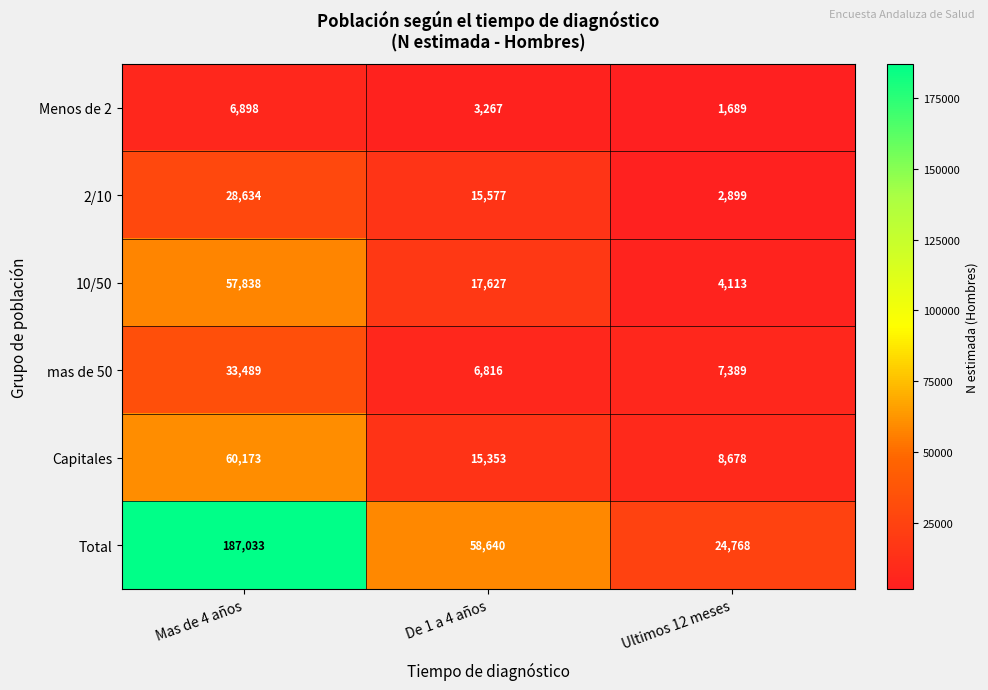

At Ultimos 12 meses, list the series in order from smallest to largest.

Menos de 2, 2/10, 10/50, mas de 50, Capitales, Total